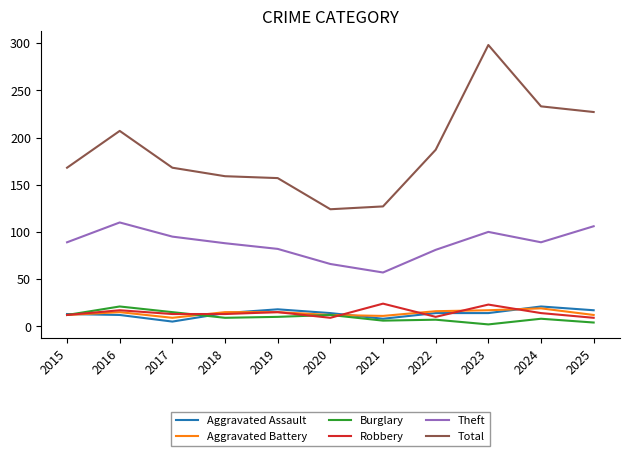

Does the chart display data point markers on the line(s)?

No